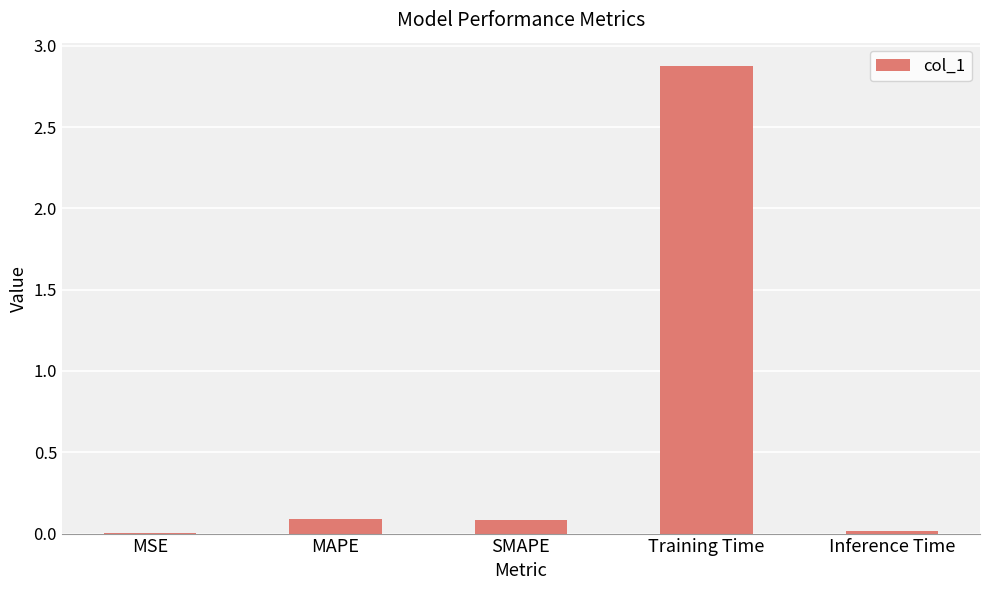

What is the greatest value displayed?

2.9